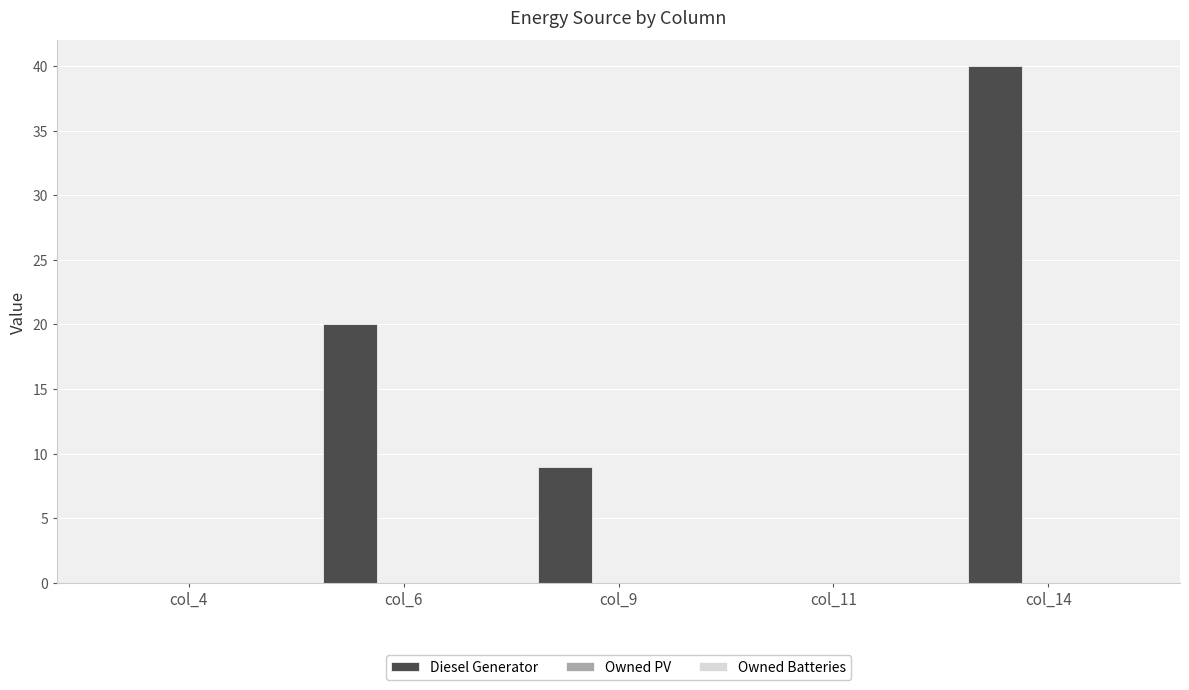

The value at col_6 is 20. True or false?

True